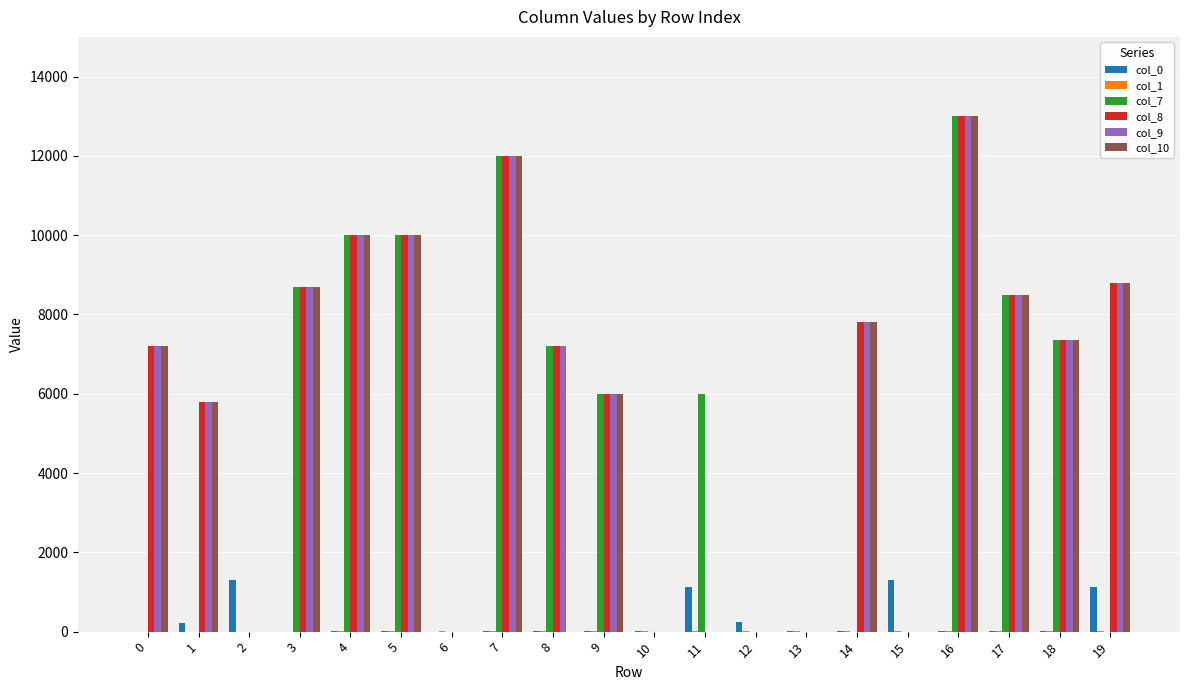

Which category has the highest value across all series?

16